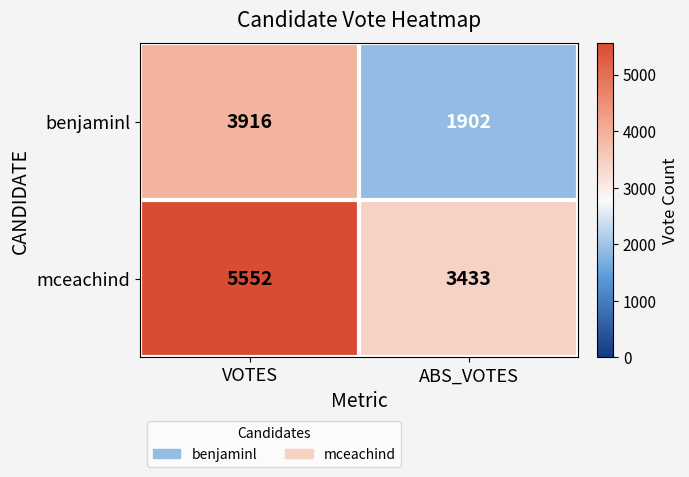

At which label is mceachind closest to 4492?

ABS_VOTES